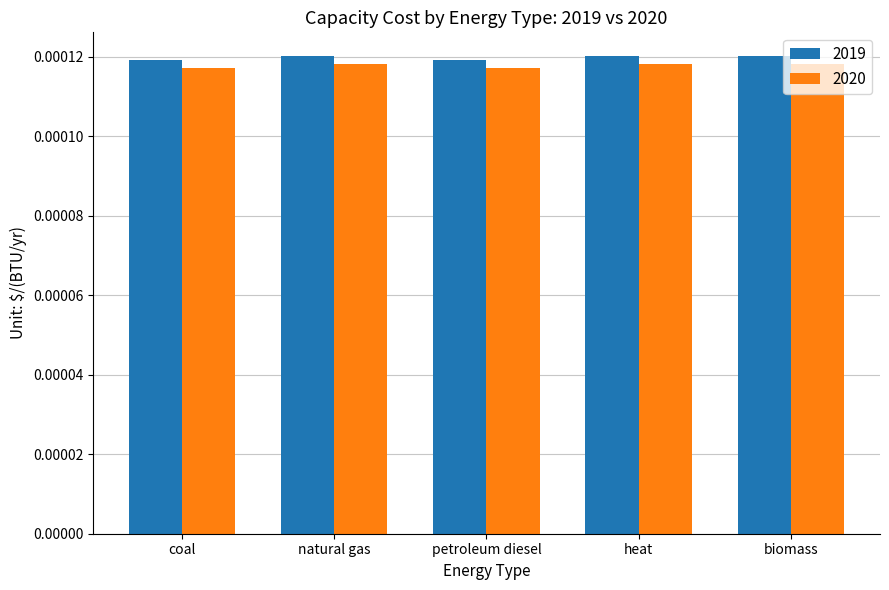

How many 2020 values are between 0 and 1?

5